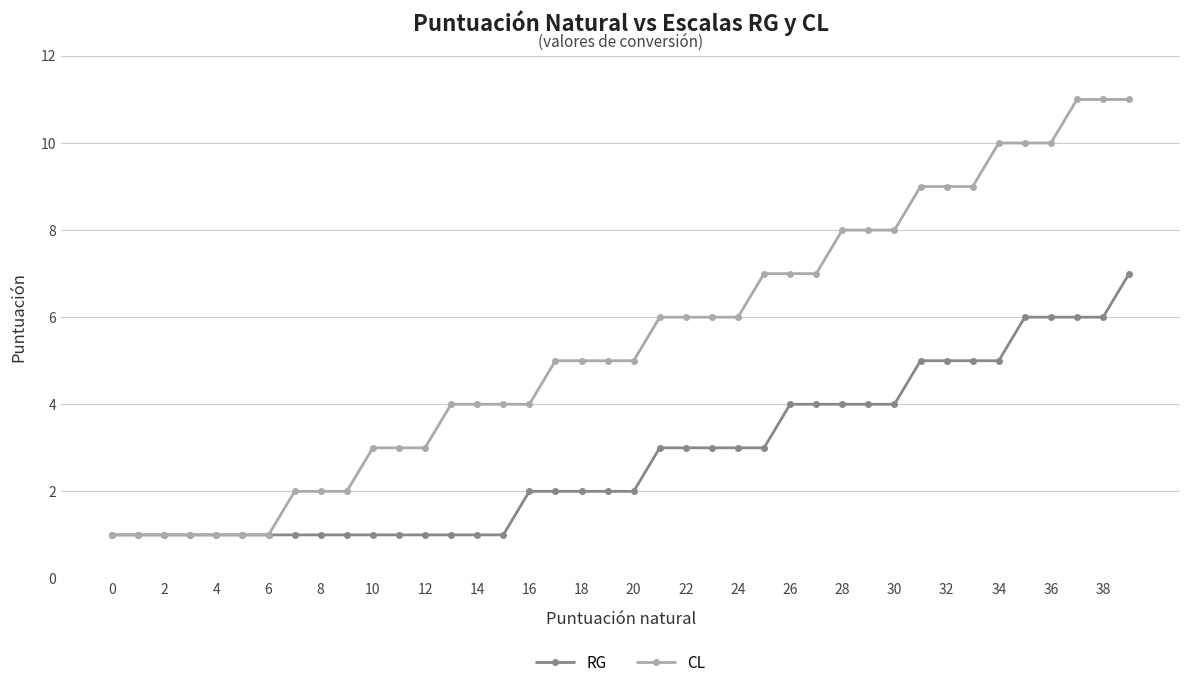

What is the maximum value for RG?

7